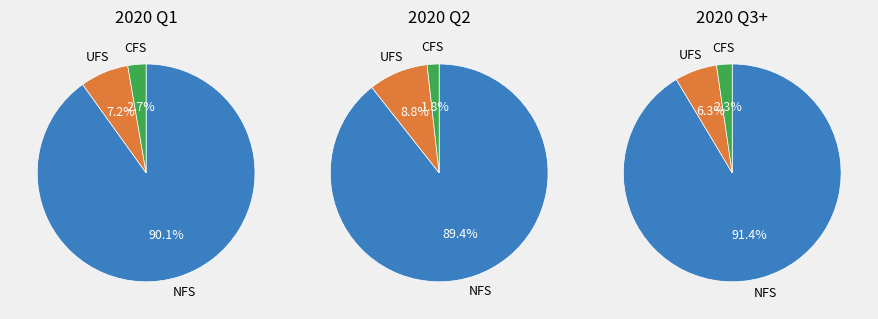

The 16 slice represents 14% of the pie. True or false?

False